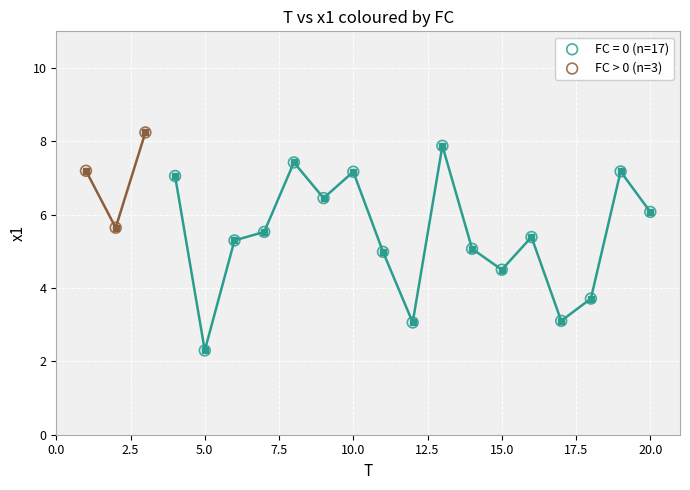

Which series has the widest spread of Y values?

FC = 0 (n=17)